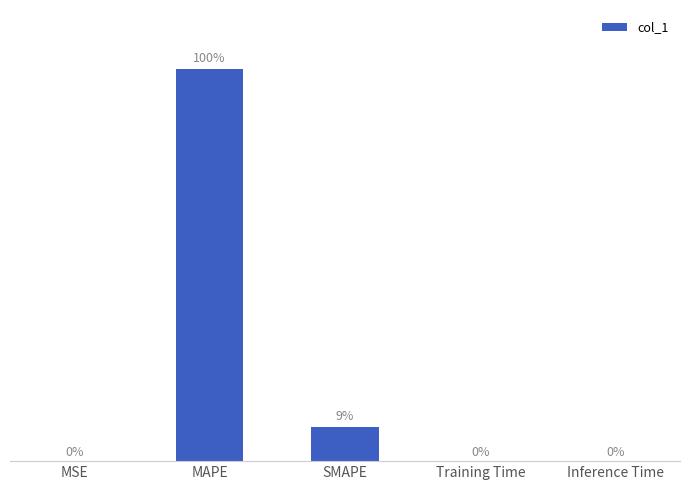

Which has a higher value, SMAPE or MSE?

SMAPE